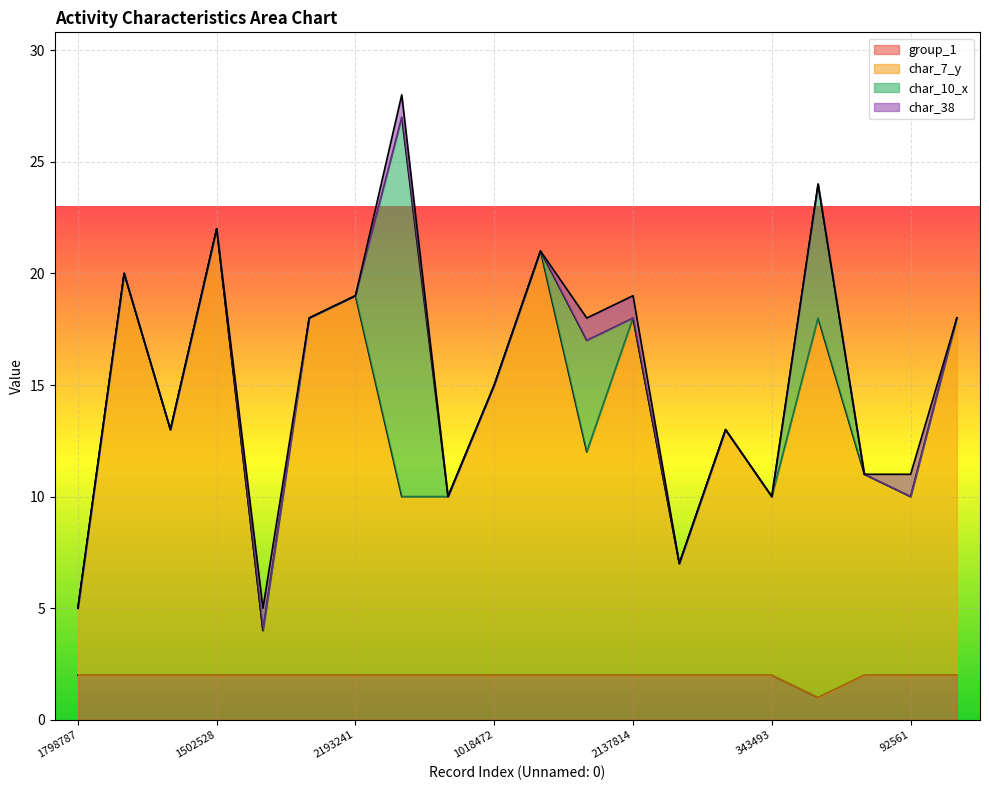

Which label corresponds to the largest value in the chart?

1502528